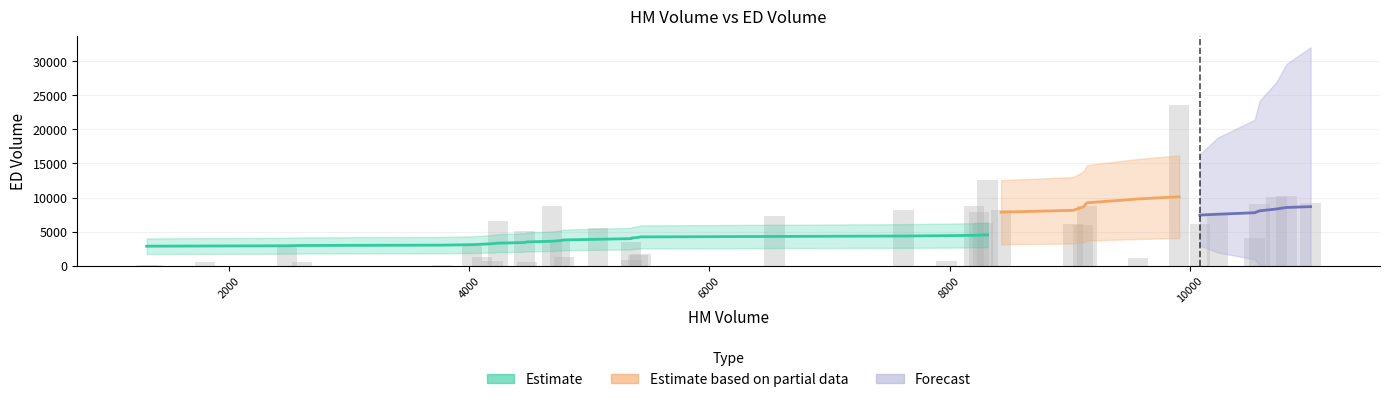

Reading left to right, extract all data points from this chart.

118	38	552	2679	527	160	2949	1295	675	6618	5080	556	8707	3642	1239	5463	3497	762	1500	1644	7317	8207	746	8737	7909	6240	12524	8178	6094	5951	8814	1154	23528	6057	7625	4101	9073	10084	10227	9134